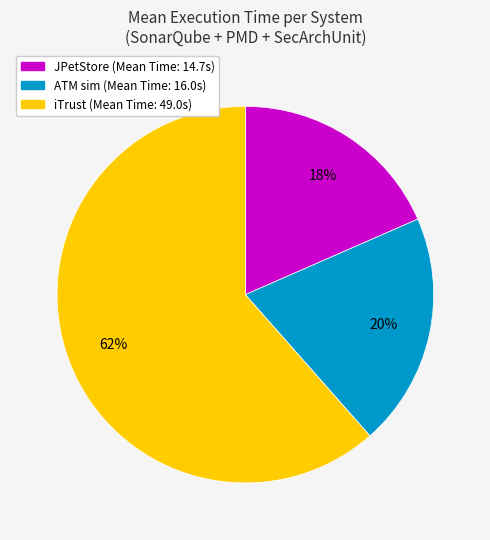

What percentage is the iTrust slice, to the nearest percent?

62%